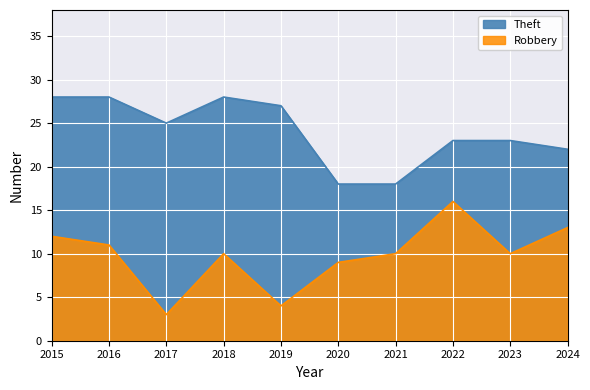

Which series changed the most between 2020 and 2021?

Robbery